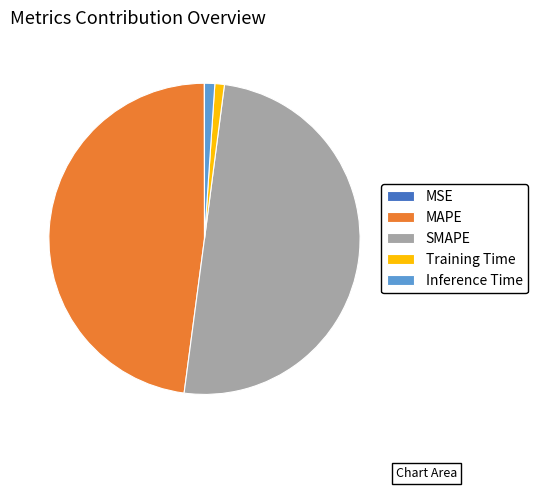

Between MAPE and Inference Time, which is larger?

MAPE